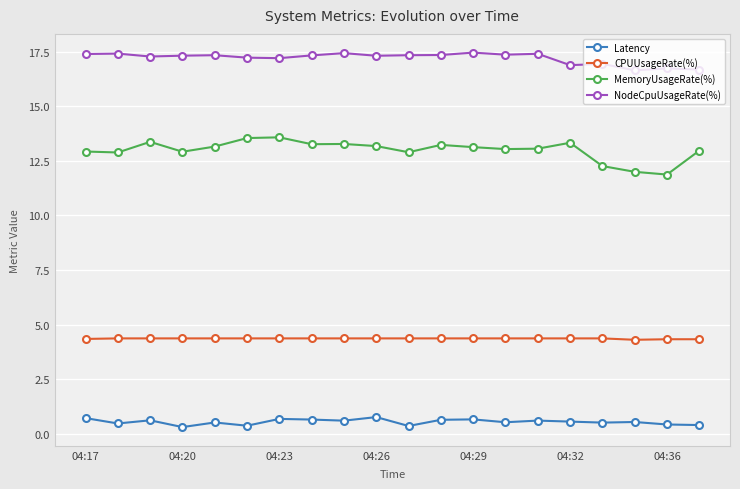

What is the greatest value displayed?

17.5